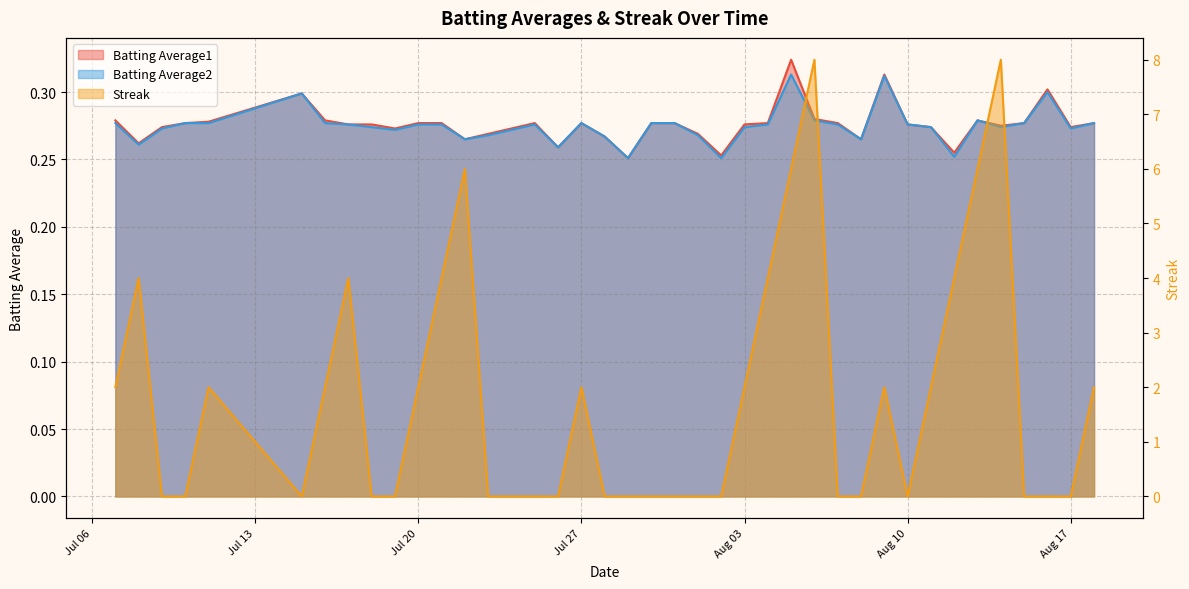

Is it true that Streak equals 3.0 at 2010-07-07?

False